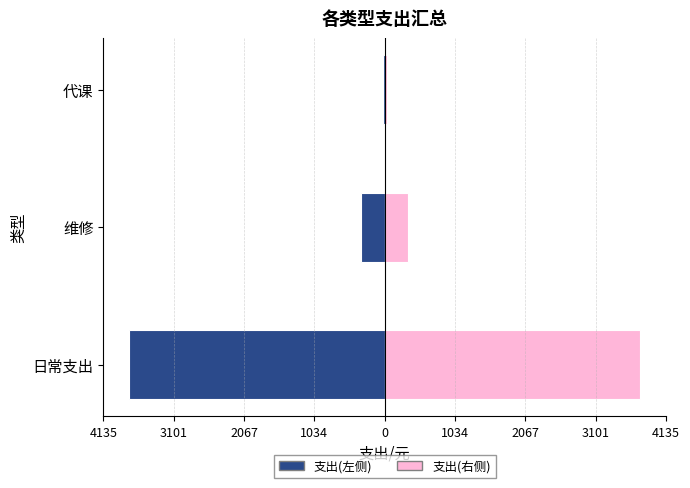

Which series has the widest spread of values?

支出(左侧)